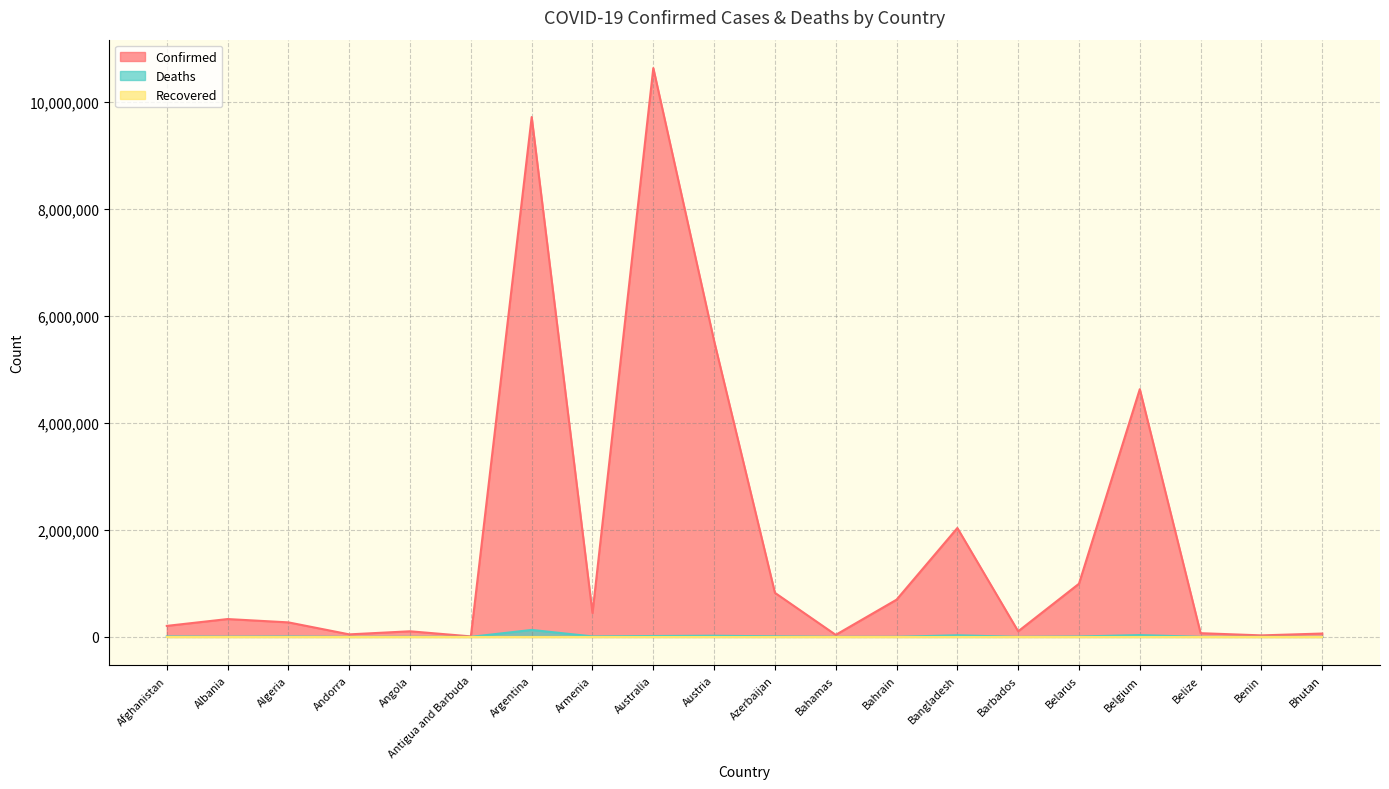

What is the minimum value shown in the chart?

0